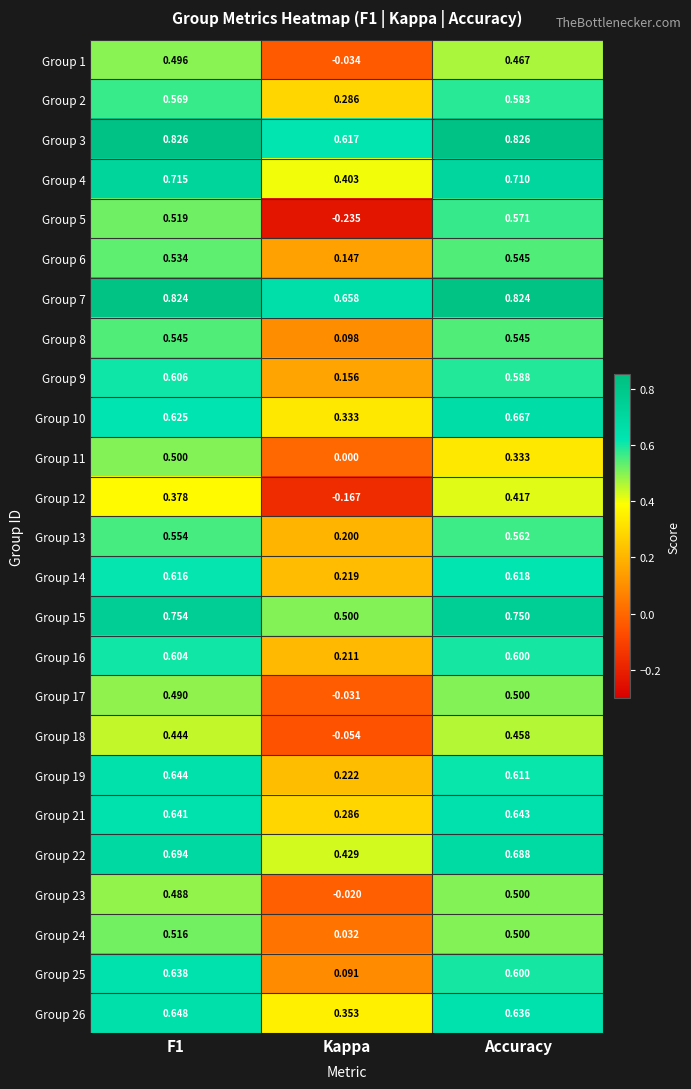

What is the total value across all series at Accuracy?

14.7